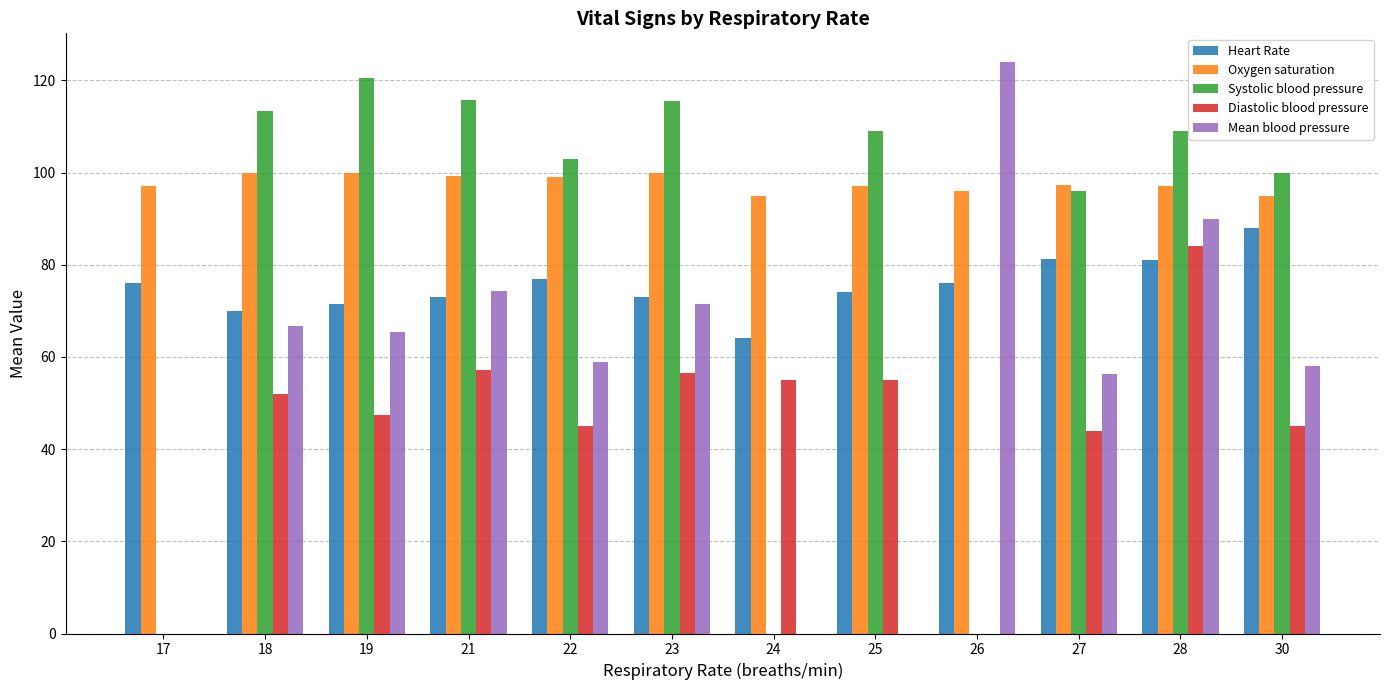

Which series changed the most between 17 and 23?

Systolic blood pressure